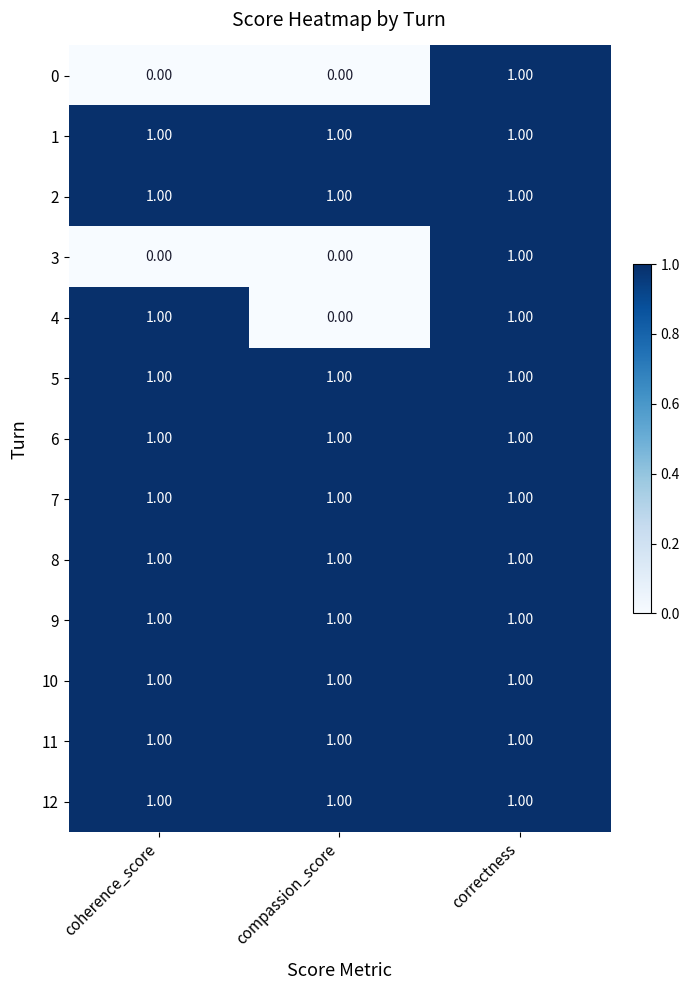

What is the total value across all series at coherence_score?

11